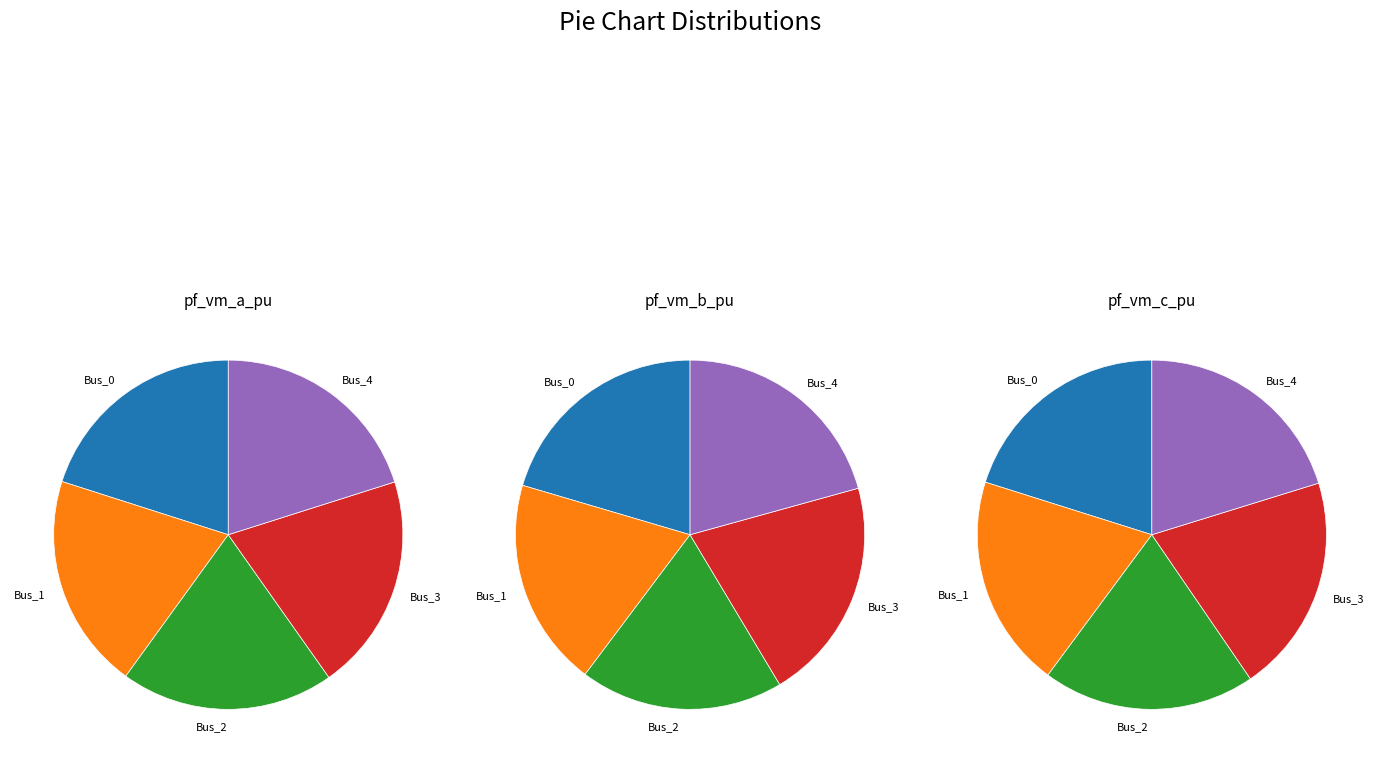

To the nearest percent, what is the difference between the Bus_2 and Bus_0 slice percentages?

2%